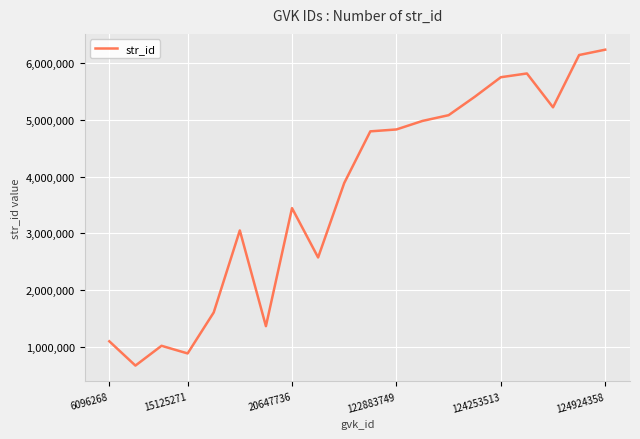

What is the minimum value shown in the chart?

667561